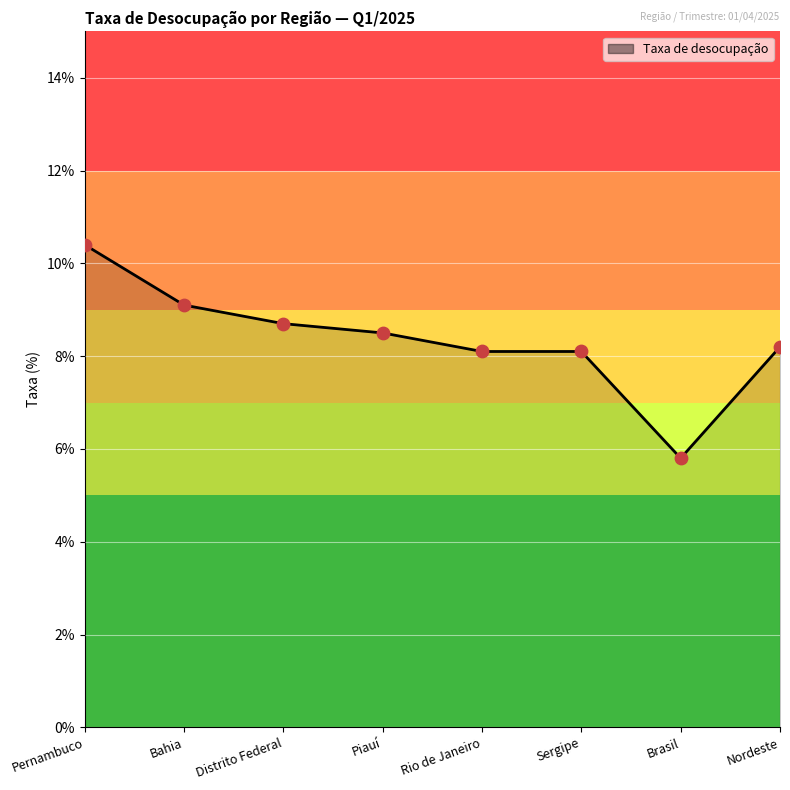

What is the change in value from Distrito Federal to Piauí?

-0.2